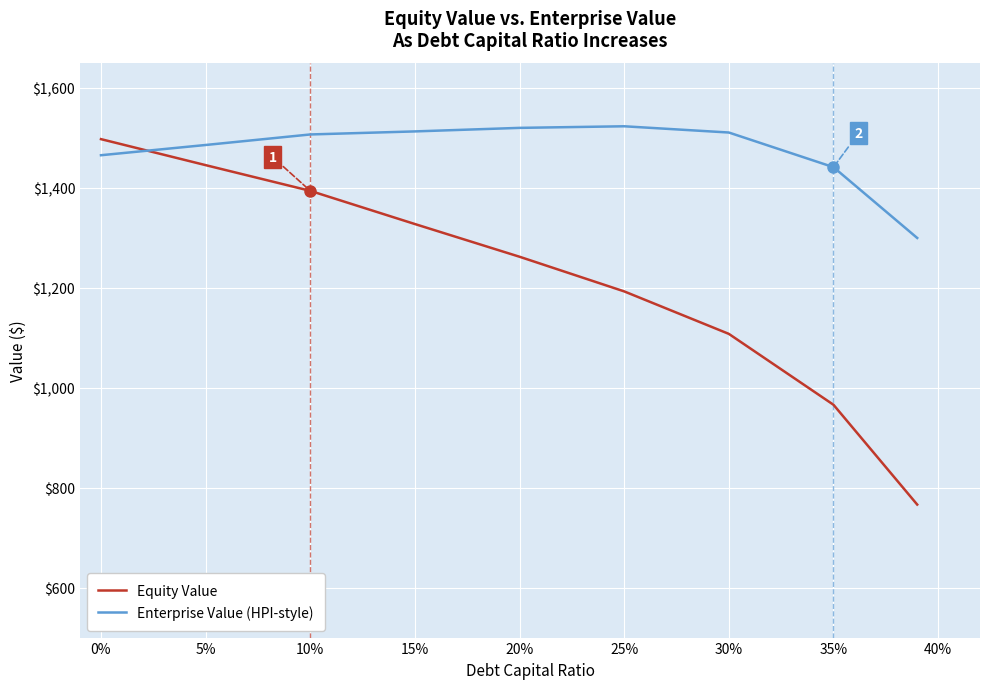

How many intersections are there between Equity Value and Enterprise Value (HPI-style)?

1